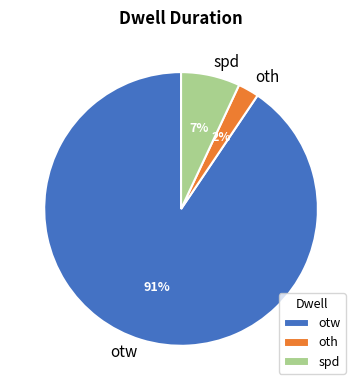

Which slice is the largest?

otw